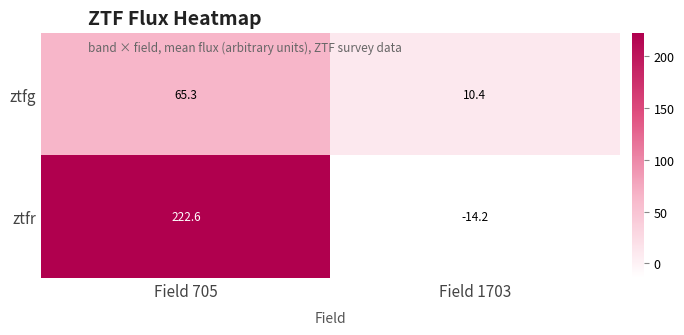

Reading left to right, extract all data points from this chart.

ztfg: Field 705=65.3	Field 1703=10.4
ztfr: Field 705=222.6	Field 1703=-14.2